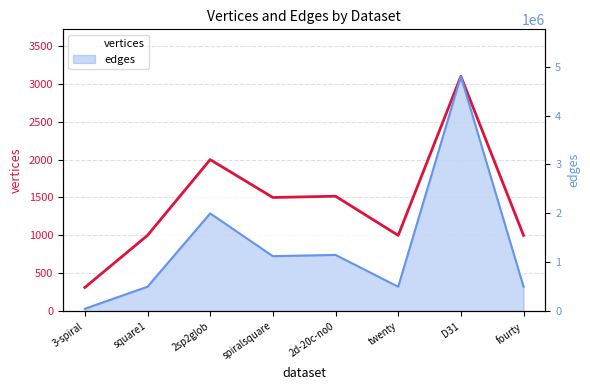

Count the number of categories in the chart.

8